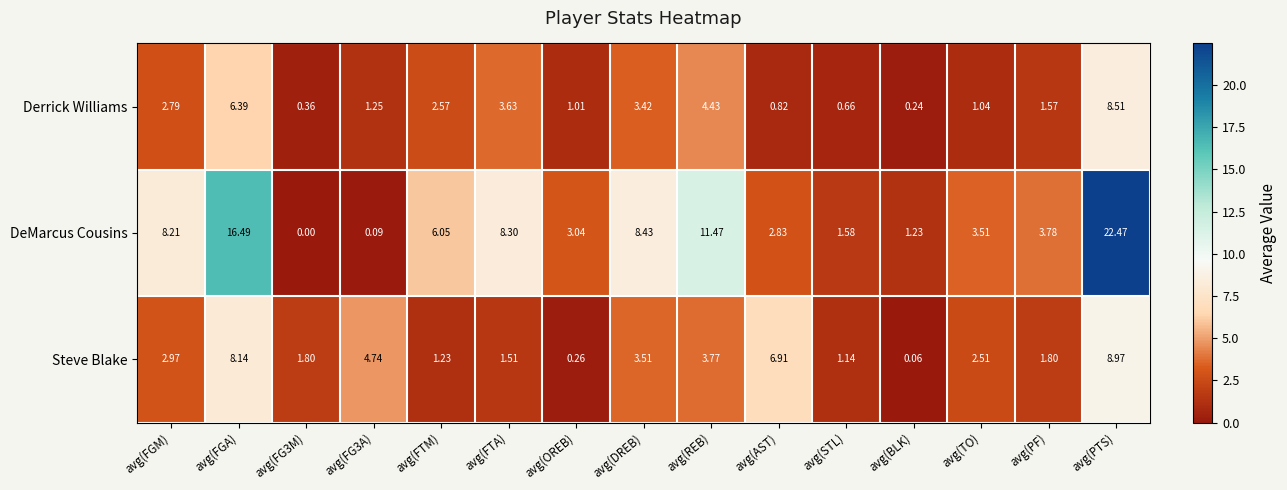

How many values in the Steve Blake series are below 2?

7